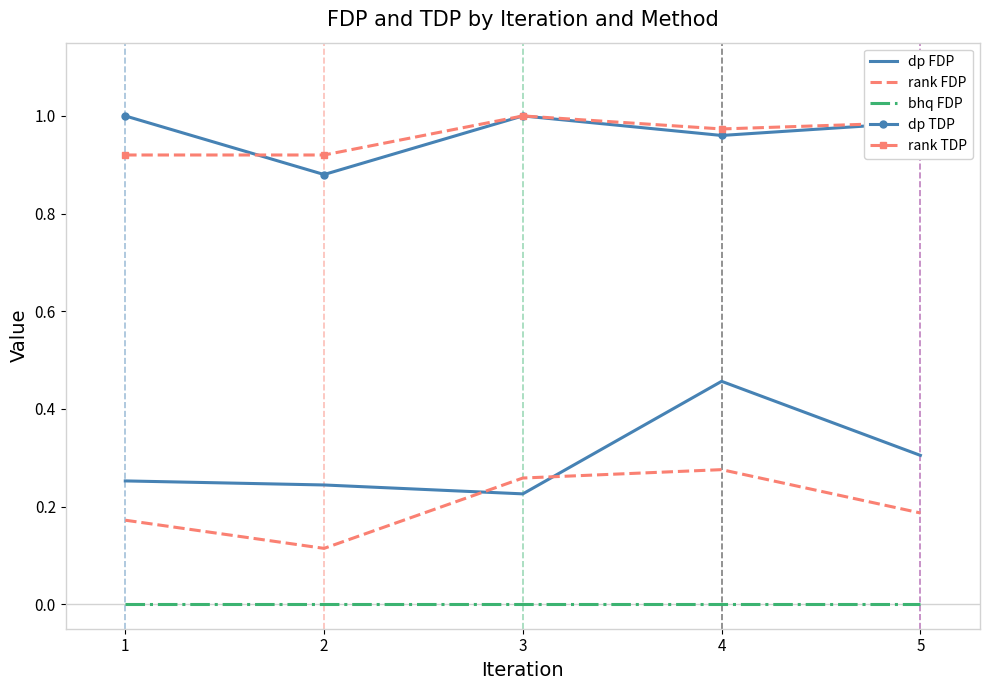

True or false: dp TDP and bhq FDP intersect in this chart.

False